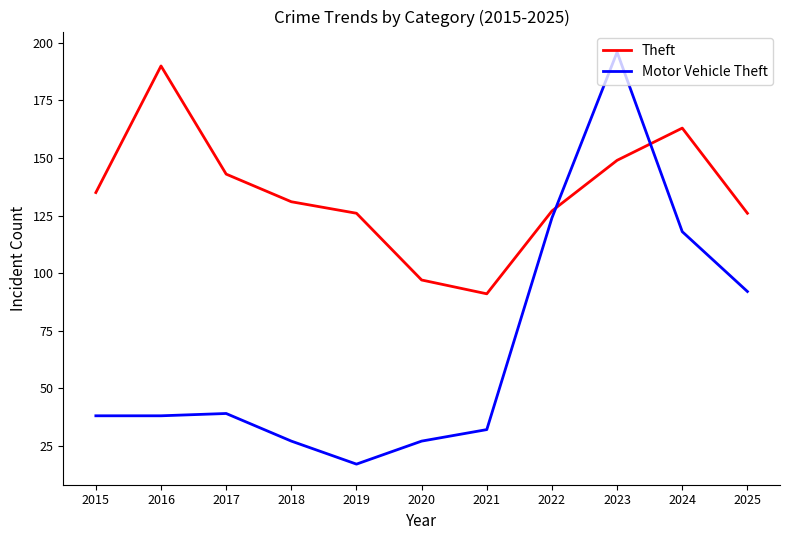

Rank the series at 2021 from highest to lowest value.

Theft, Motor Vehicle Theft